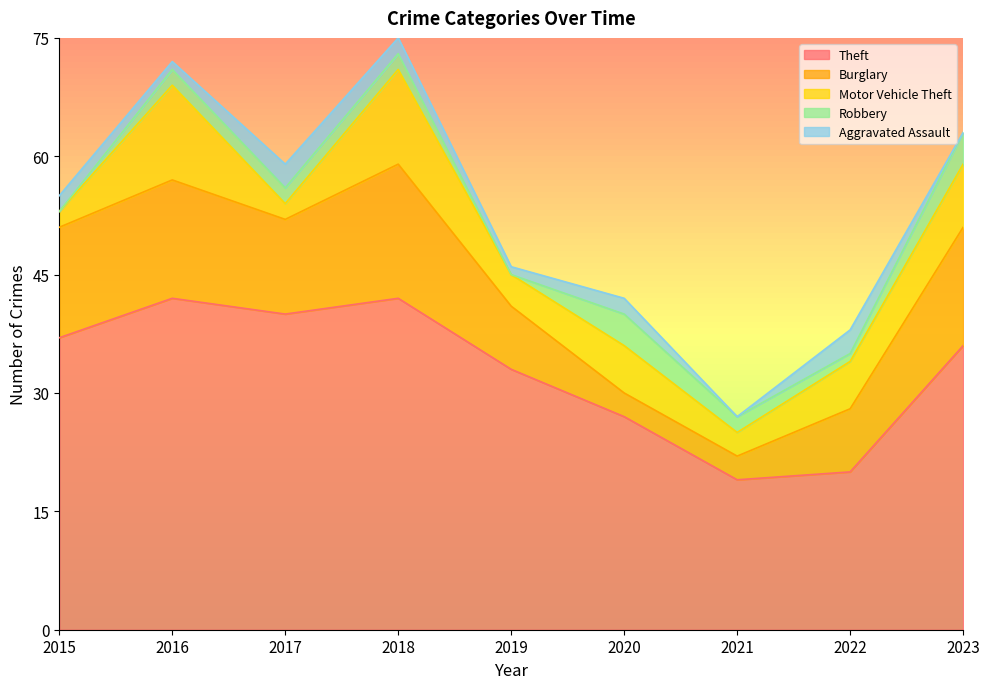

Where is the first local minimum for Theft?

2017